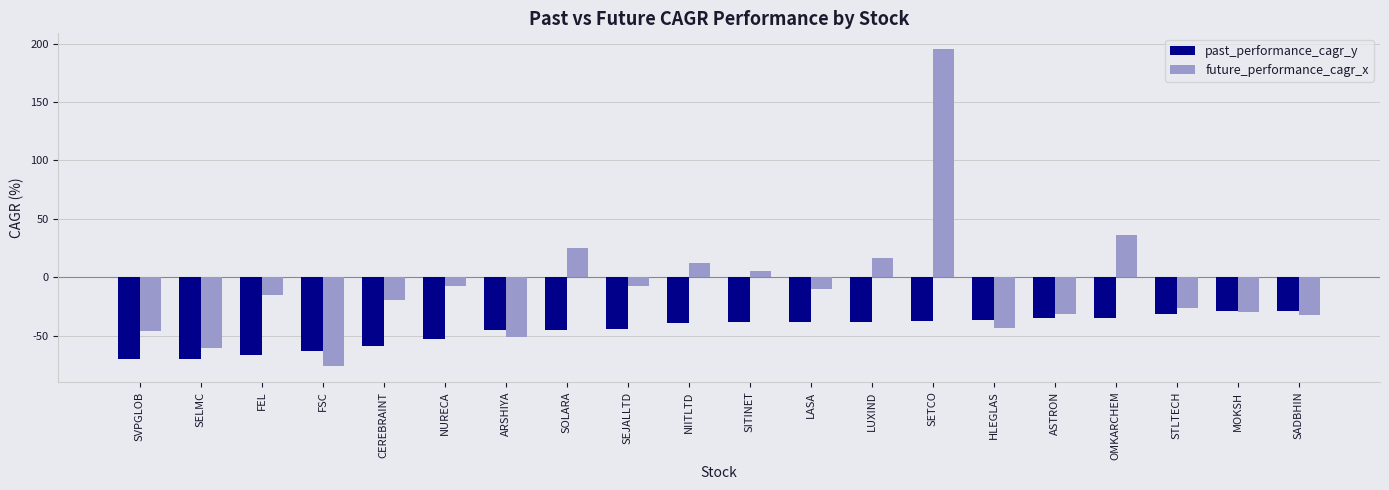

What is the difference between the maximum and minimum values in the past_performance_cagr_y series?

41.4